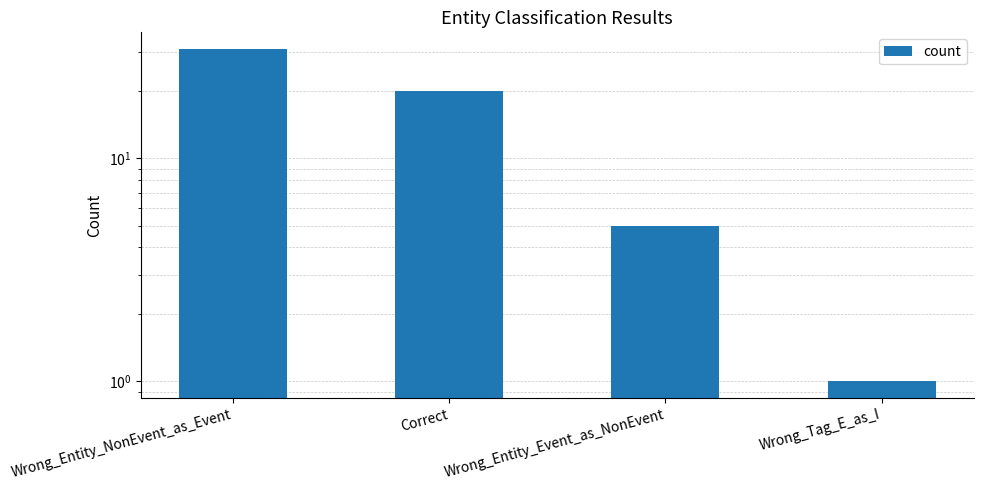

What position from the right is Wrong_Entity_NonEvent_as_Event?

4